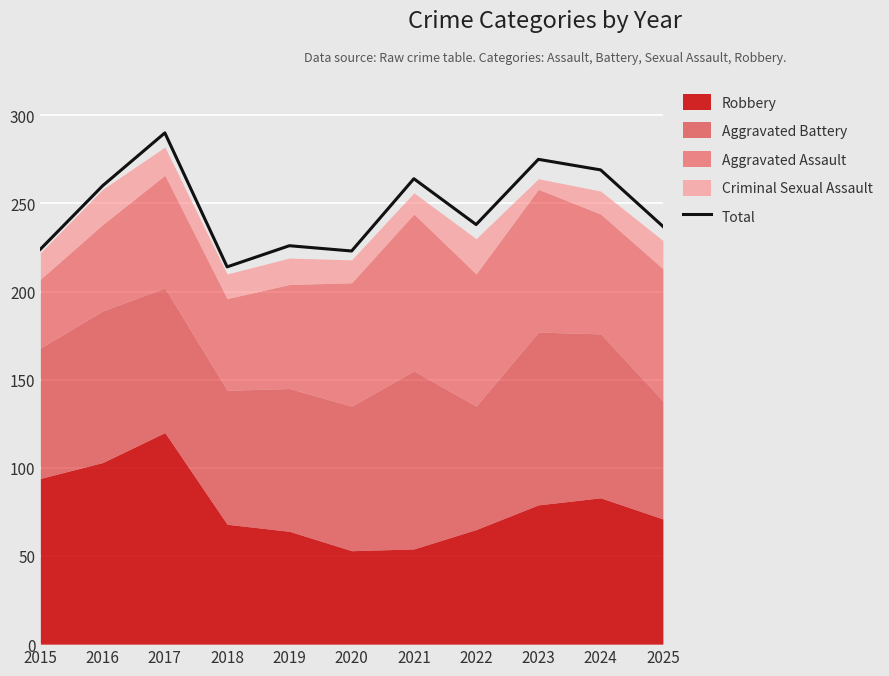

True or false: Total has a value of 399 at 2015.

False